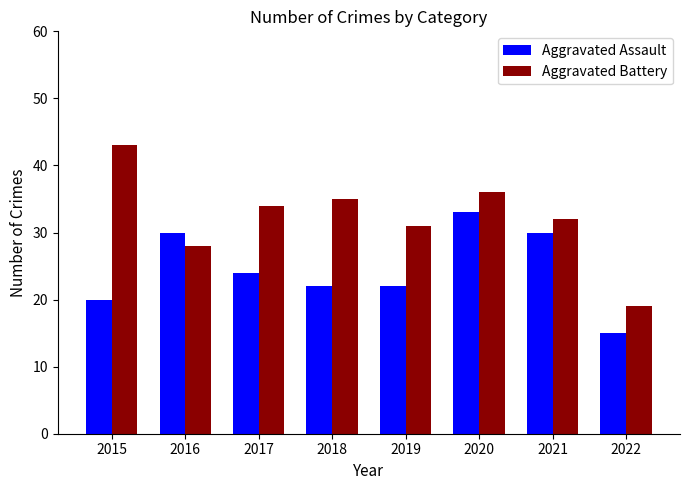

The value of Aggravated Assault at 2020 is 16. True or false?

False